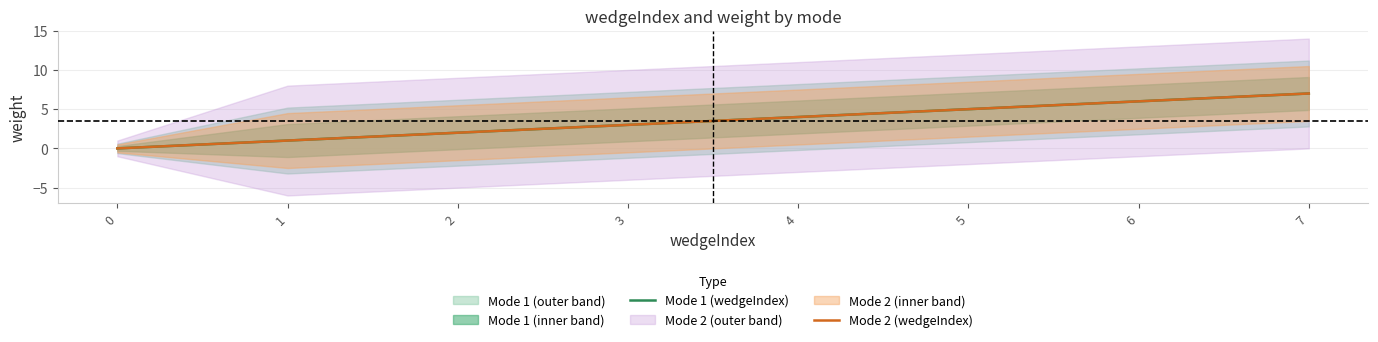

Rank the series at 7 from lowest to highest value.

Mode 1 (wedgeIndex), Mode 2 (wedgeIndex)